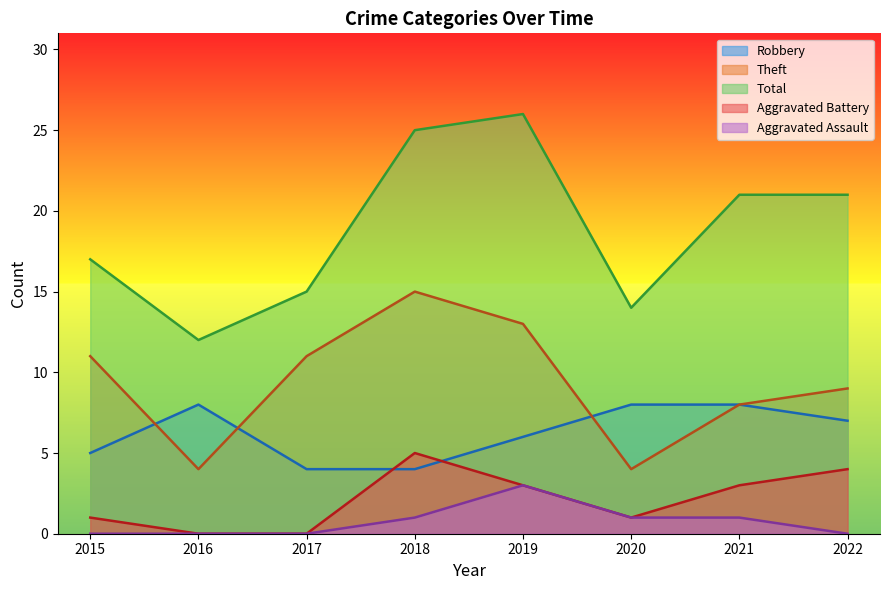

List the series in order of their peak value, highest first.

Total, Theft, Robbery, Aggravated Battery, Aggravated Assault